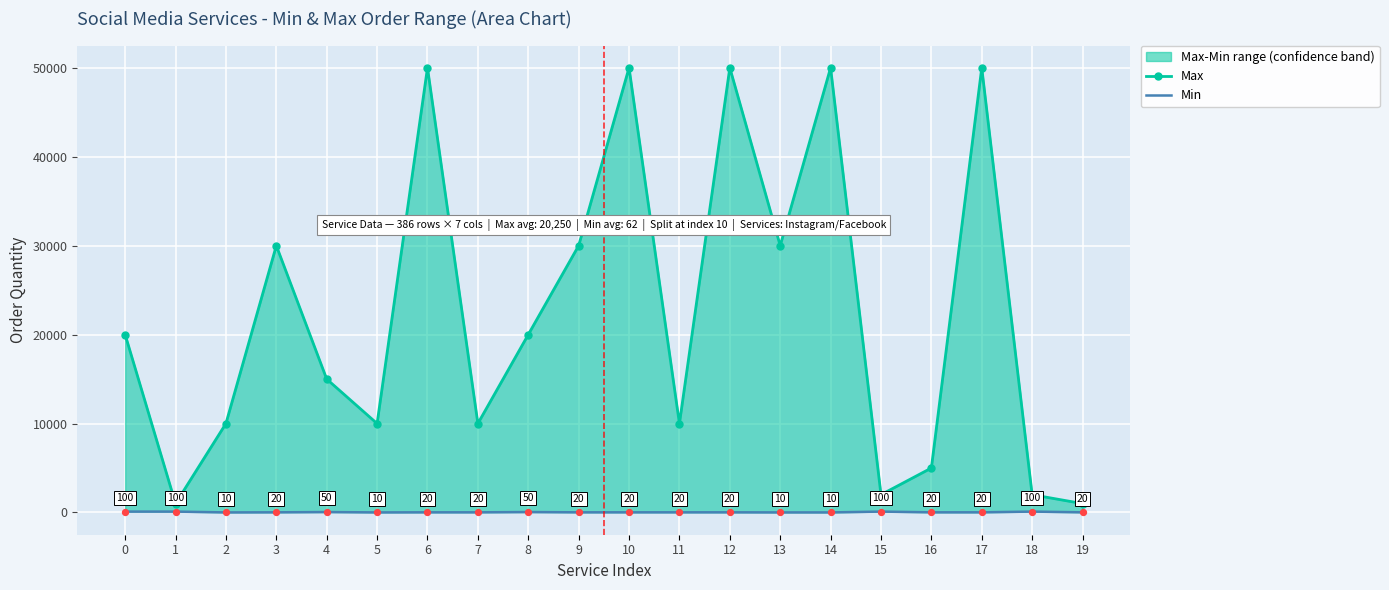

At which category is the sum across all series the highest?

6